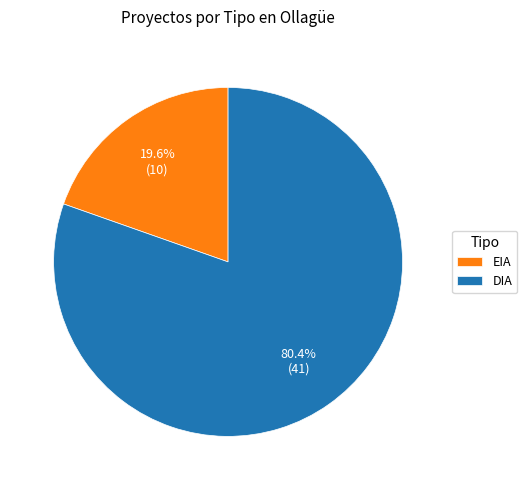

To the nearest percent, what is the average slice percentage?

50%